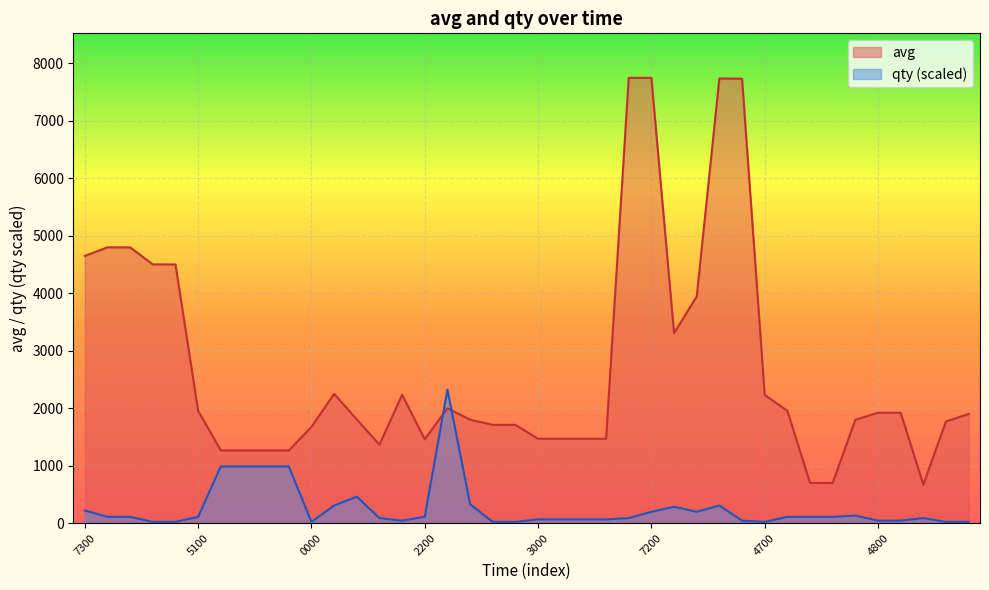

True or false: avg has more than 2 points higher than both neighbors.

True